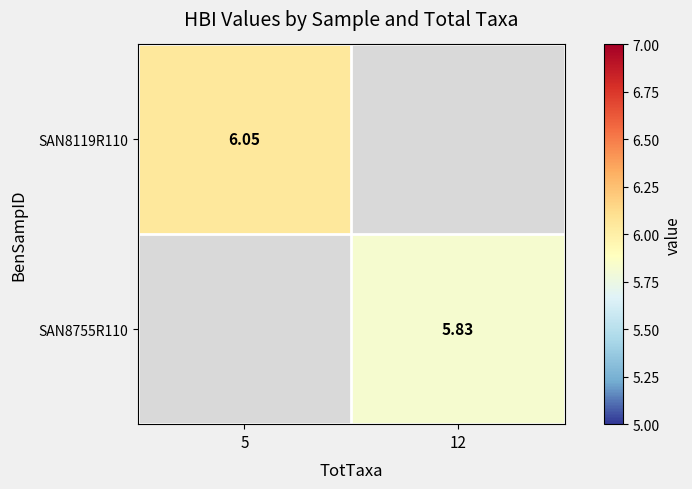

Is the value of SAN8755R110 at 12 greater than the value of SAN8119R110 at 12?

No